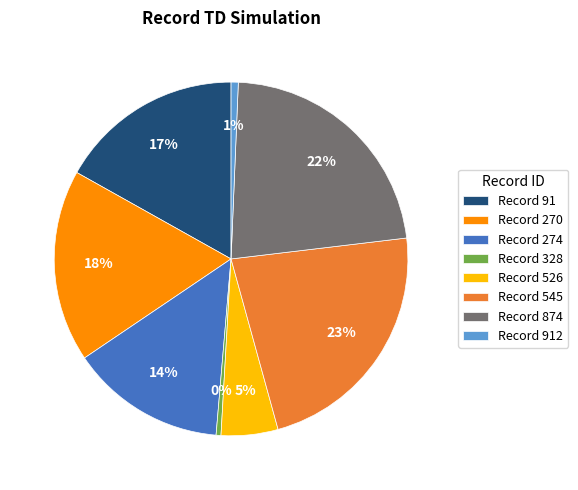

To the nearest percent, what portion does Record 526 represent?

5%